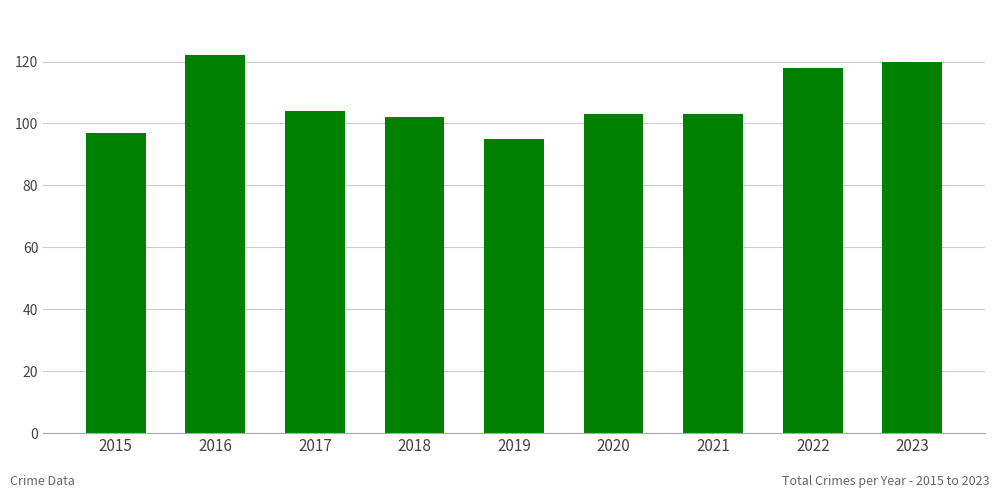

Which category has the highest value across all series?

2016